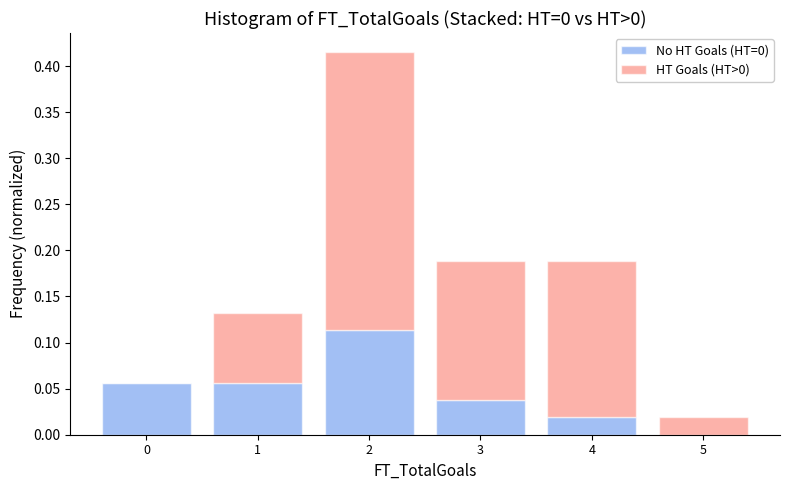

Reading left to right, transcribe this chart: for each stacked bar, give the range it covers on the x-axis and its total height. The values are not printed on the chart, so give them approximately, as read against the axis.

-0.5 to 0.5: 0.055
0.5 to 1.5: 0.130
1.5 to 2.5: 0.415
2.5 to 3.5: 0.190
3.5 to 4.5: 0.190
4.5 to 5.5: 0.020